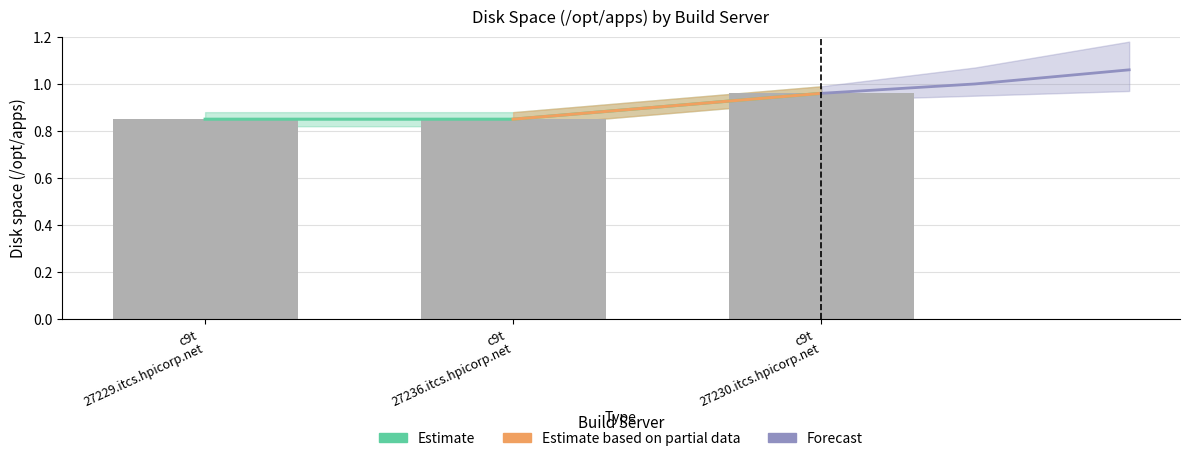

At which label is the value closest to 0?

c9t 27229.itcs.hpicorp.net